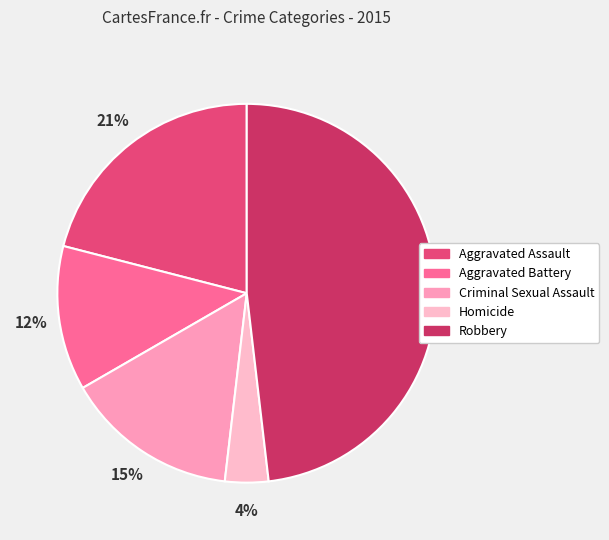

How many segments does this pie chart have?

5